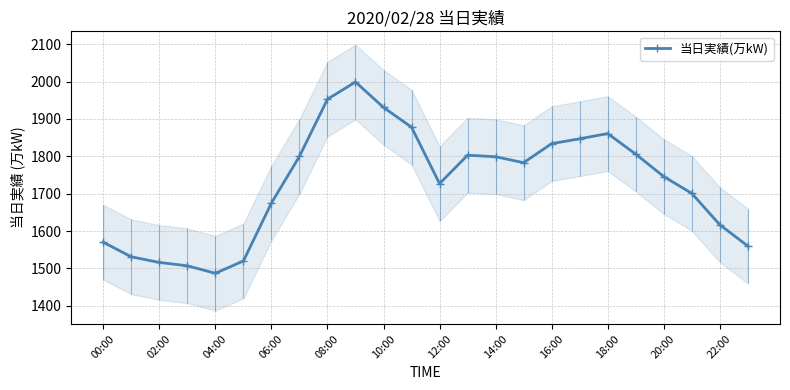

The value of 当日実績(万kW) at 18:00 is 1861. True or false?

True